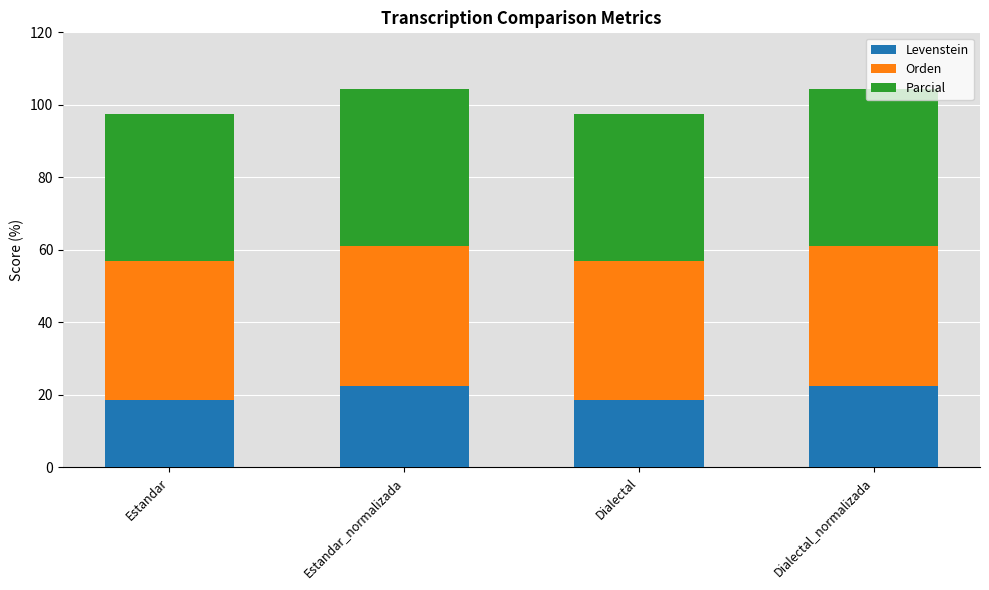

What value does the Levenstein series have at Dialectal?

18.7